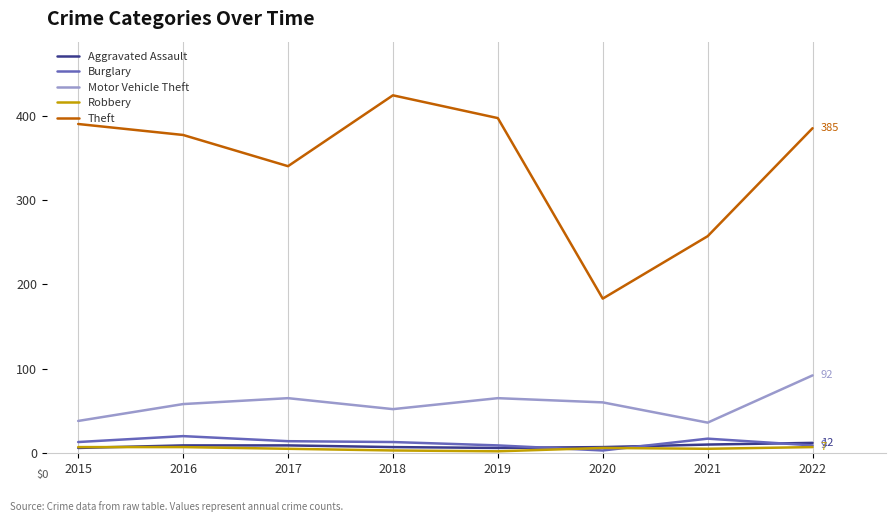

What is the total value across all series at 2021?

325